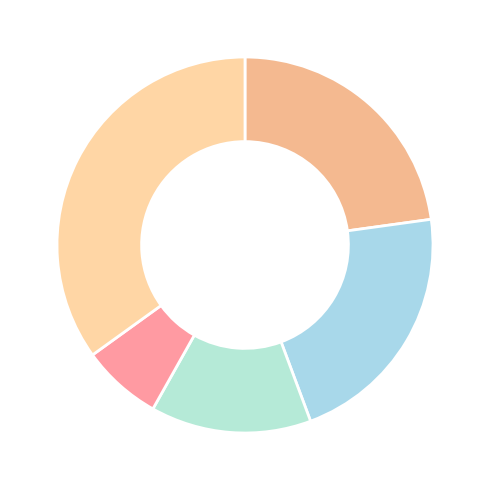

How many slices are in this pie chart?

5